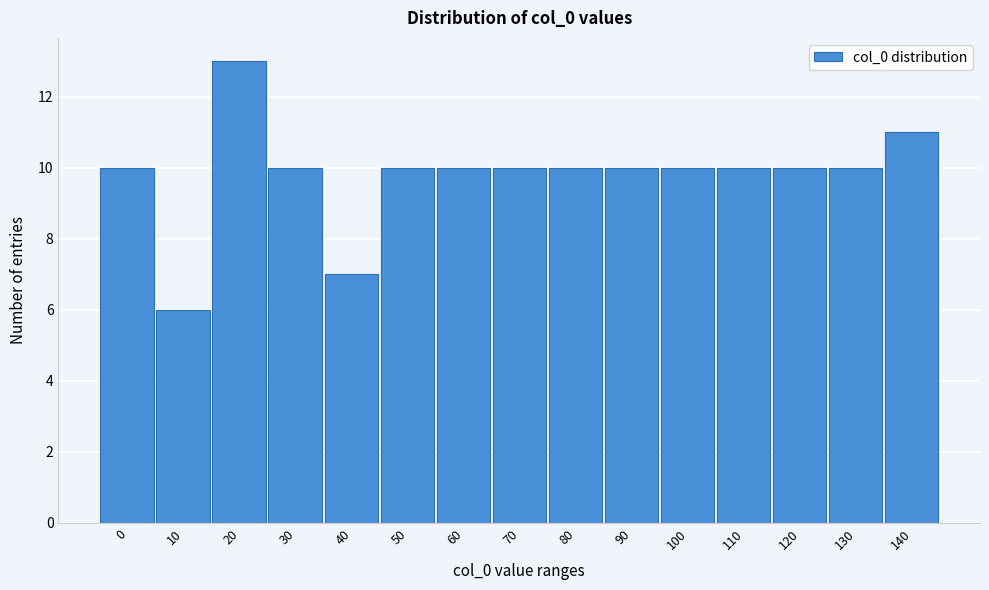

Reading right to left, transcribe all the data shown in this chart.

140=11	130=10	120=10	110=10	100=10	90=10	80=10	70=10	60=10	50=10	40=7	30=10	20=13	10=6	0=10